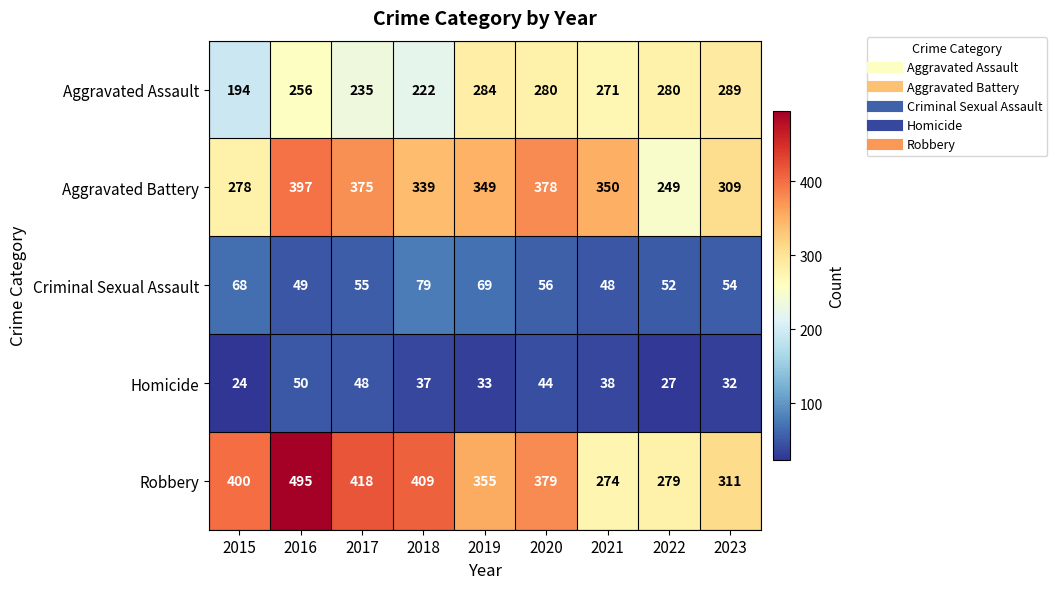

Rank the categories by Aggravated Battery value from lowest to highest.

2022, 2015, 2023, 2018, 2019, 2021, 2017, 2020, 2016